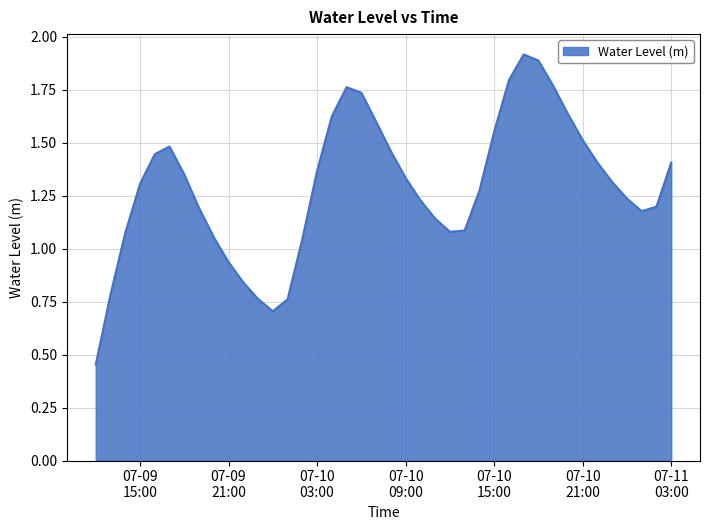

What is the greatest value displayed?

1.9